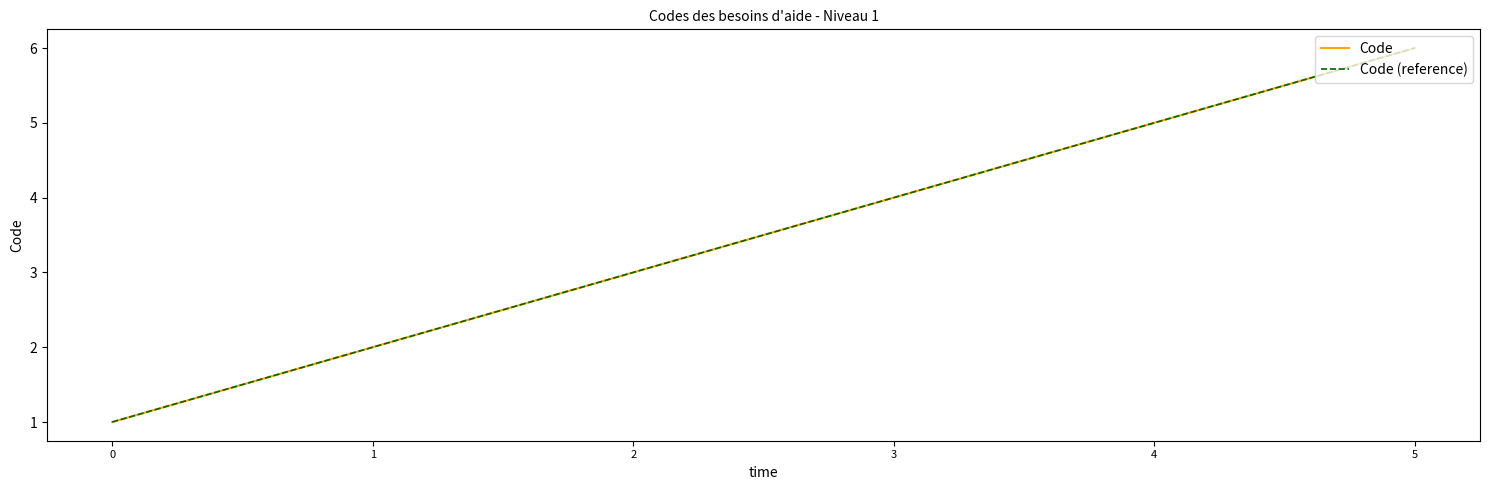

What is the value of the Code (reference) point at the 4th from the left?

4